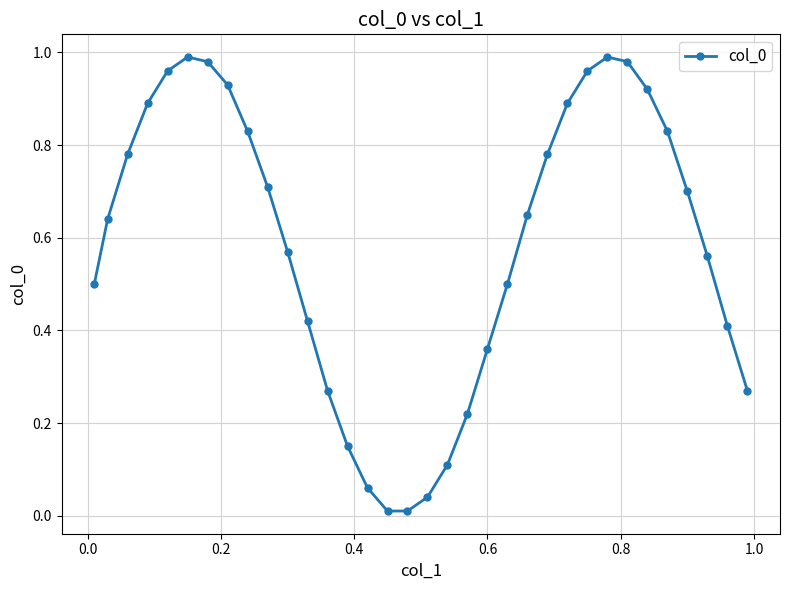

How many points are higher than both their immediate neighbors (excluding endpoints)?

2